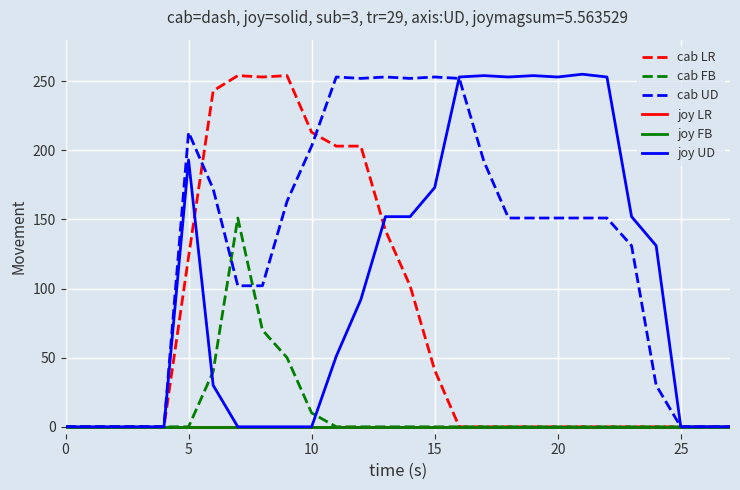

Is this an area chart (filled region under the line)?

No